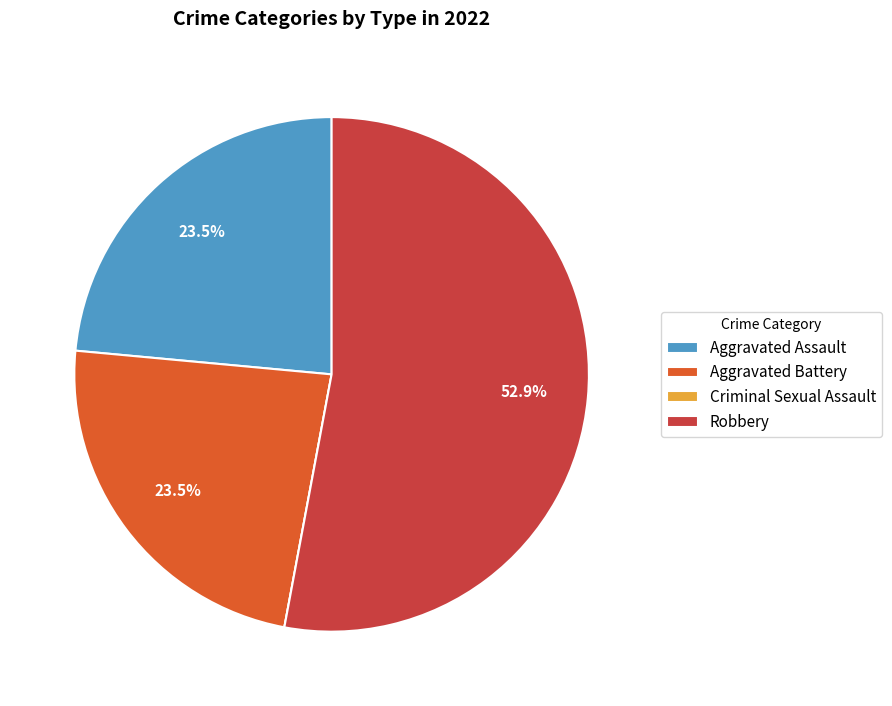

Which slice is the largest?

Robbery